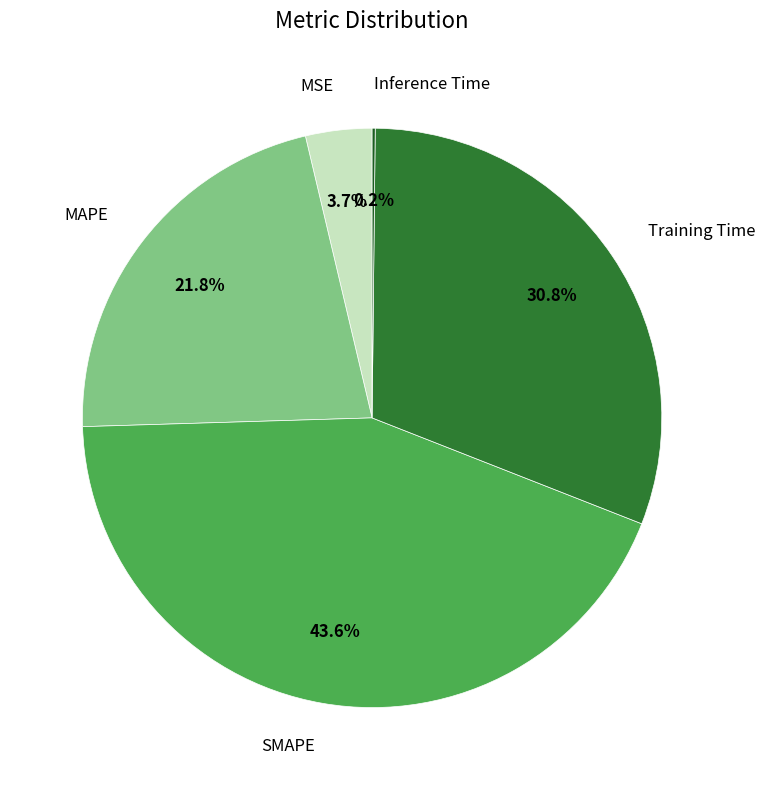

Is there any slice that represents more than half of the pie?

No